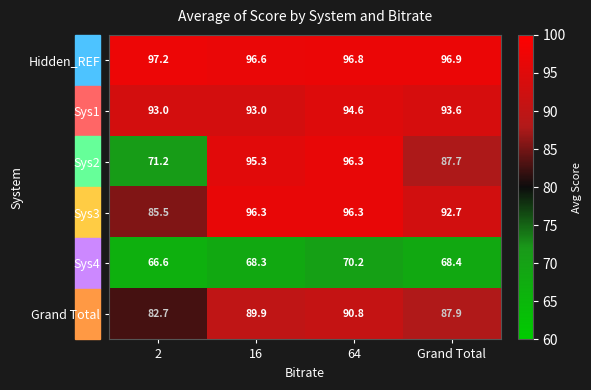

Which series has the largest range (max minus min)?

Sys2